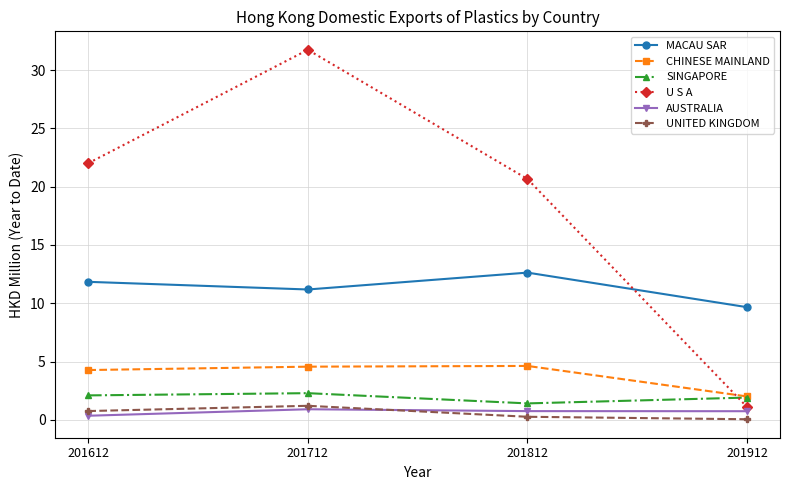

True or false: U S A and UNITED KINGDOM intersect in this chart.

False